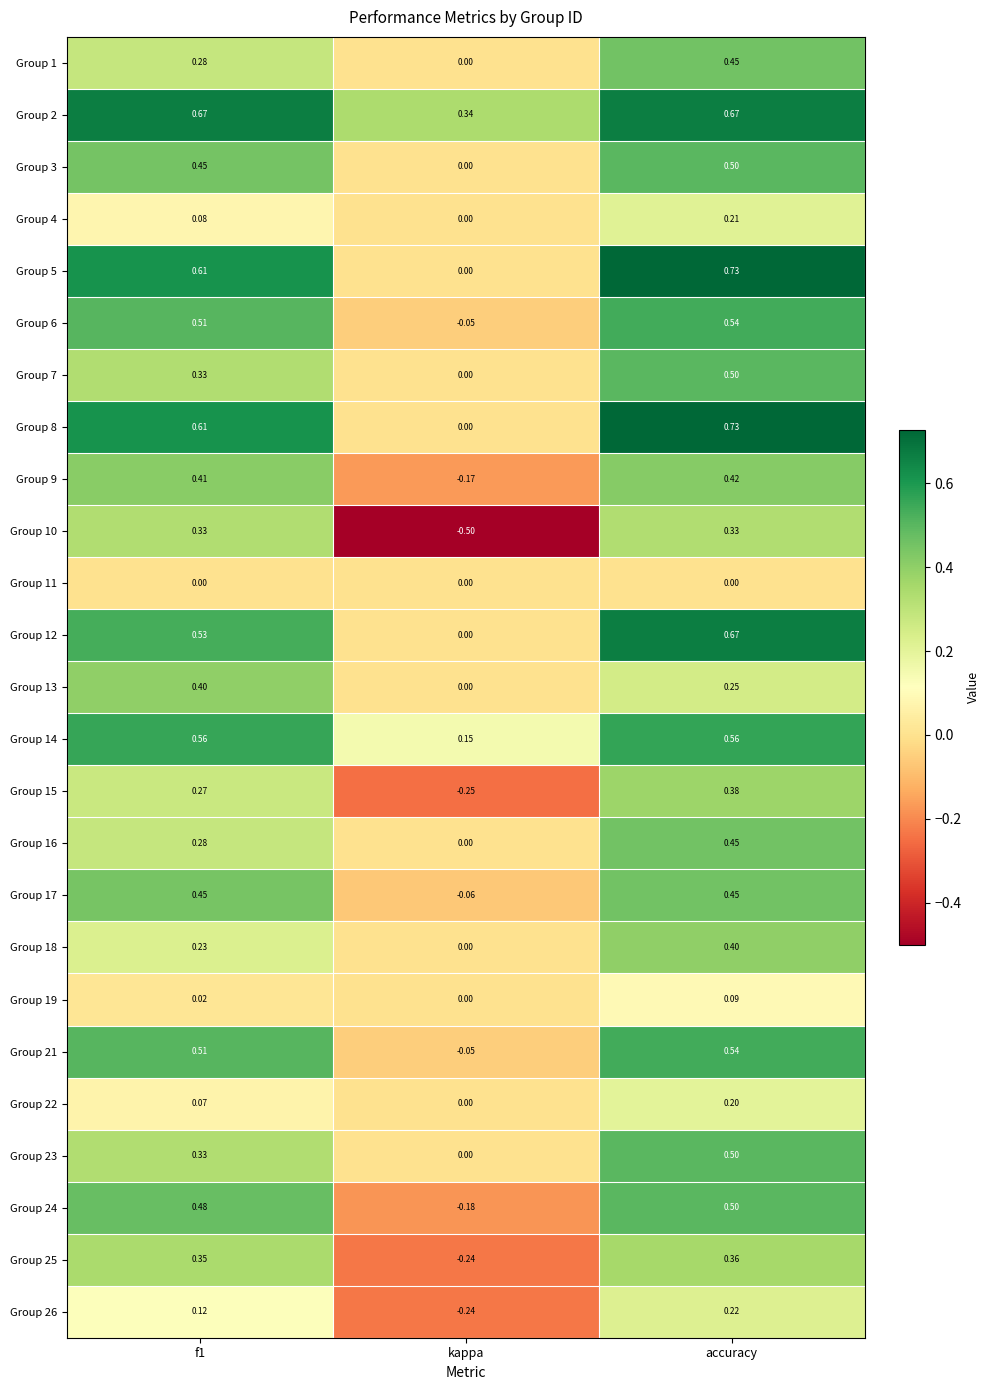

At which category is the sum across all series the highest?

accuracy